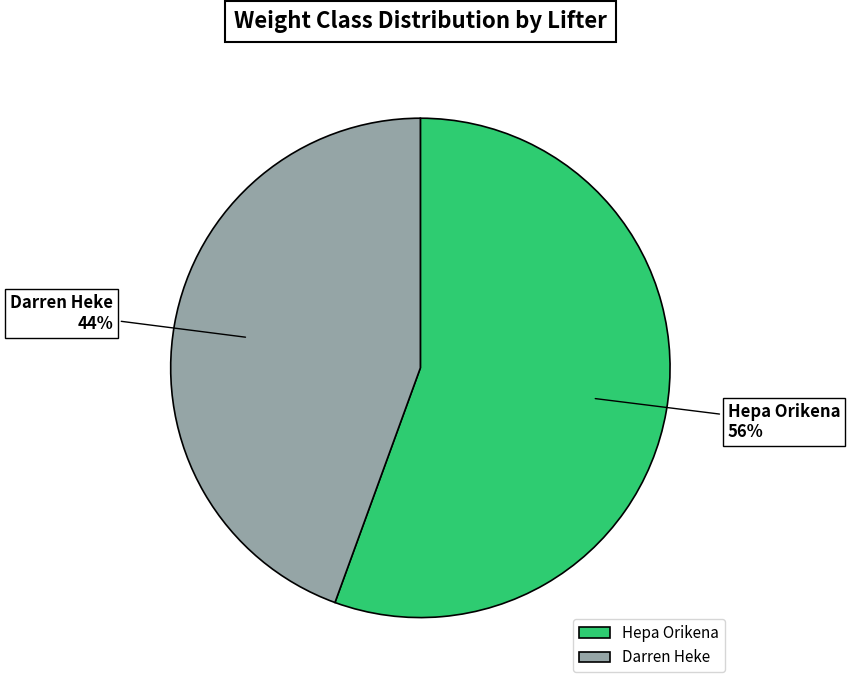

Does Darren Heke account for over 50% of the chart?

No